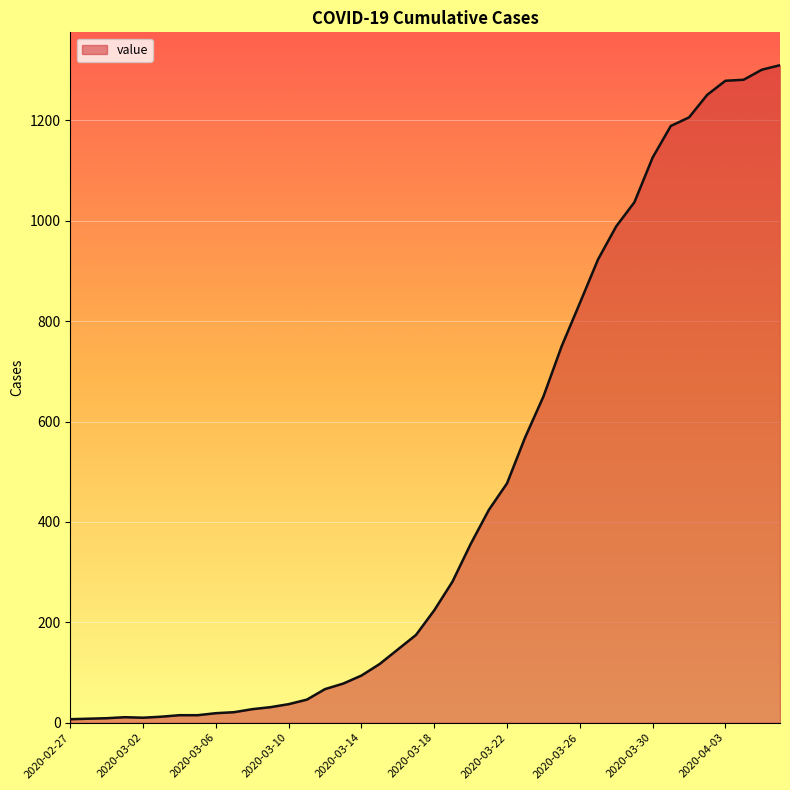

What is the maximum value shown in the chart?

1310